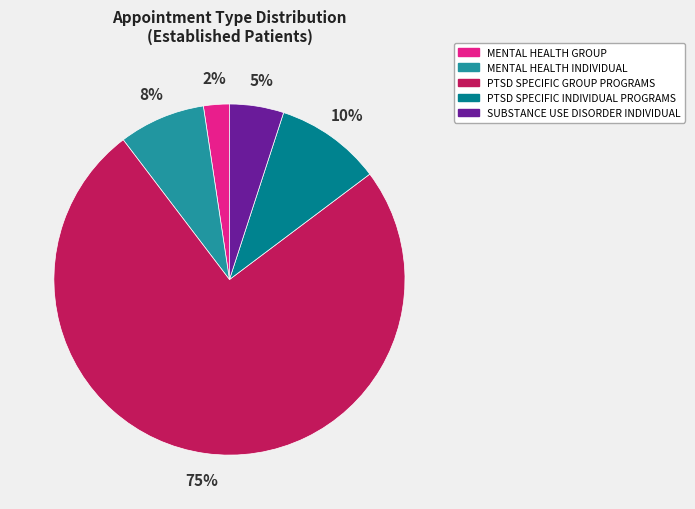

Rank the categories by value from highest to lowest.

PTSD SPECIFIC GROUP PROGRAMS, PTSD SPECIFIC INDIVIDUAL PROGRAMS, MENTAL HEALTH INDIVIDUAL, SUBSTANCE USE DISORDER INDIVIDUAL, MENTAL HEALTH GROUP